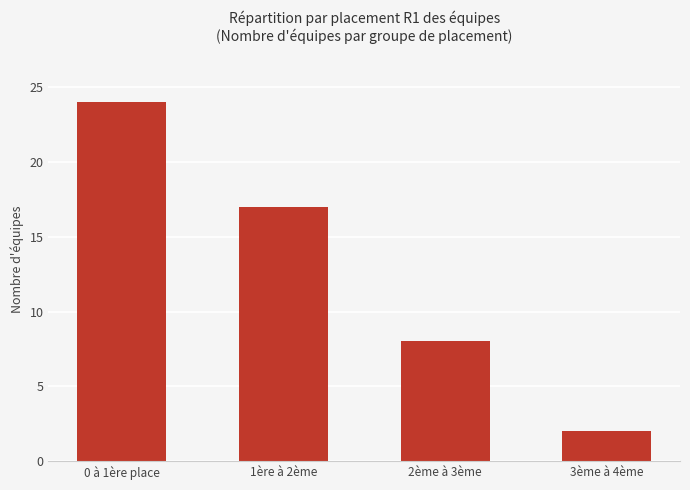

Reading left to right, list all the values displayed in this chart.

24	17	8	2